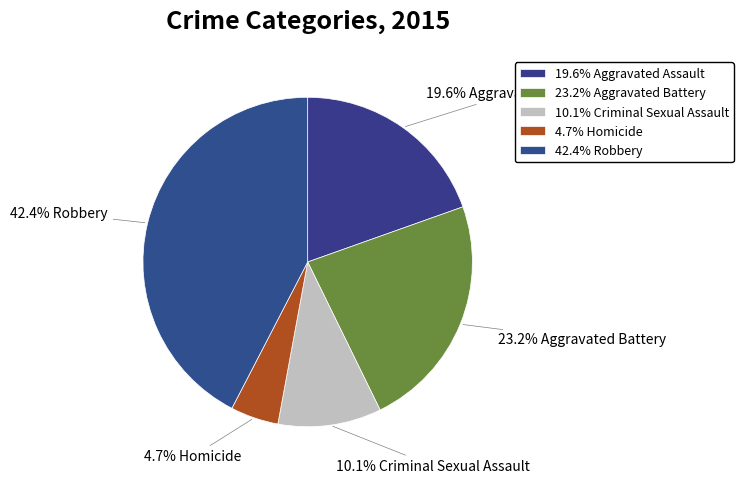

What is the smallest slice in the pie chart?

Homicide